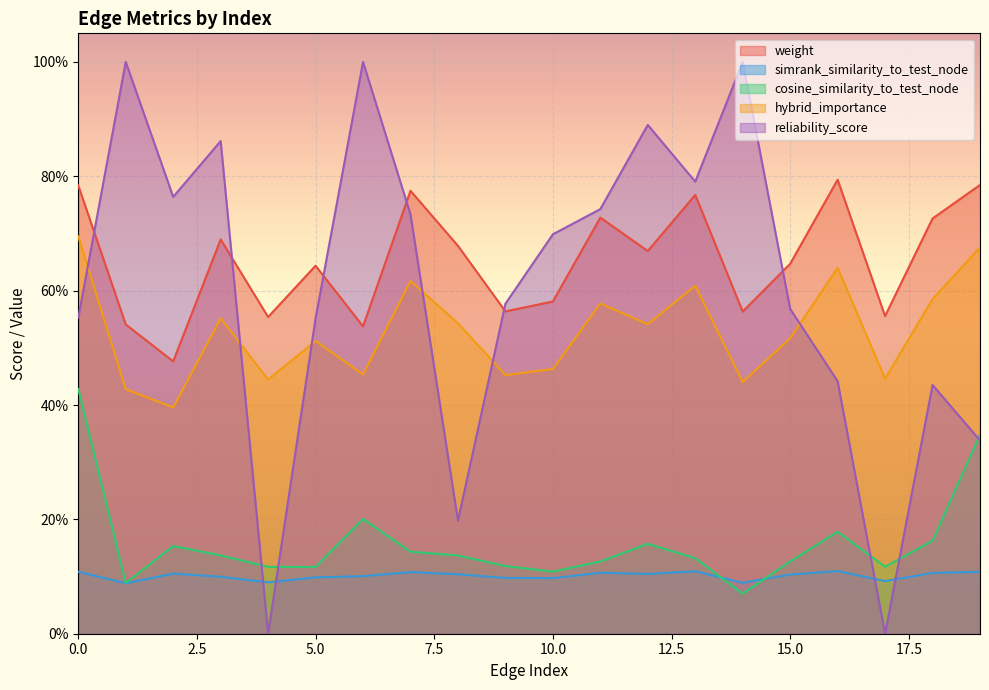

Is the value of weight at 15 greater than the value of hybrid_importance at 18?

Yes